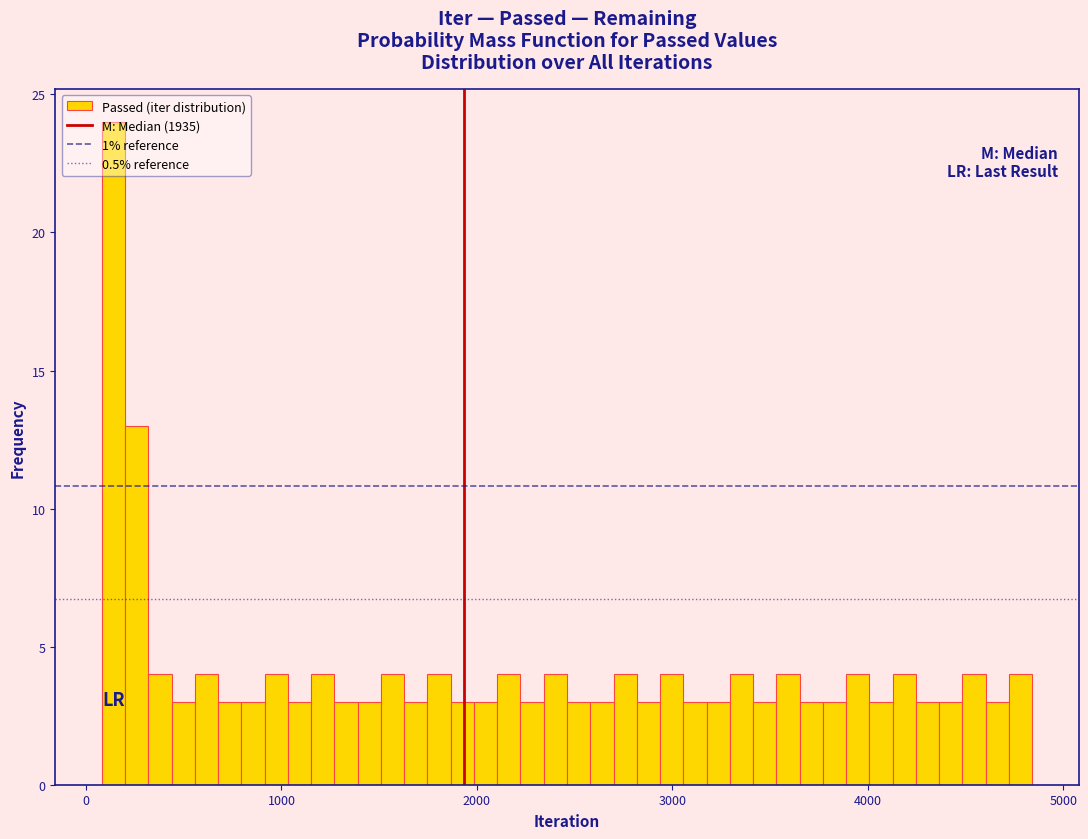

Read against the x-axis, roughly where is the centre of the tallest bar?

100